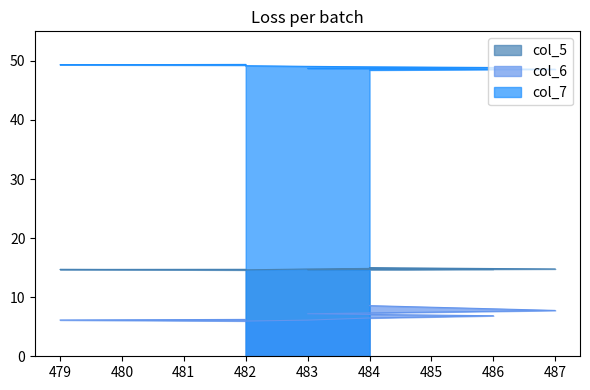

Reading right to left, list all the values displayed in this chart.

col_5: 482=14.6	479=14.7	482=14.7	482=14.6	483=14.8	484=14.9	486=14.8	483=14.7	487=14.8	484=15.0
col_6: 482=6.2	479=6.1	482=6.0	482=6.0	483=6.1	484=6.5	486=6.9	483=7.2	487=7.8	484=8.6
col_7: 482=49.4	479=49.3	482=49.3	482=49.2	483=49.1	484=49.0	486=48.9	483=48.7	487=48.6	484=48.5